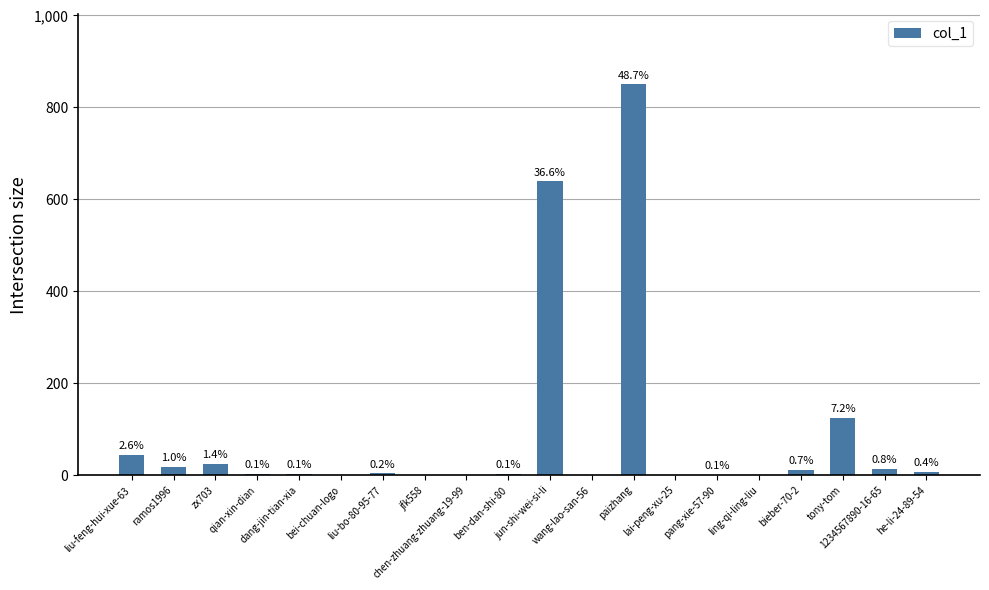

Between bieber-70-2 and lai-peng-xu-25, which is larger?

bieber-70-2